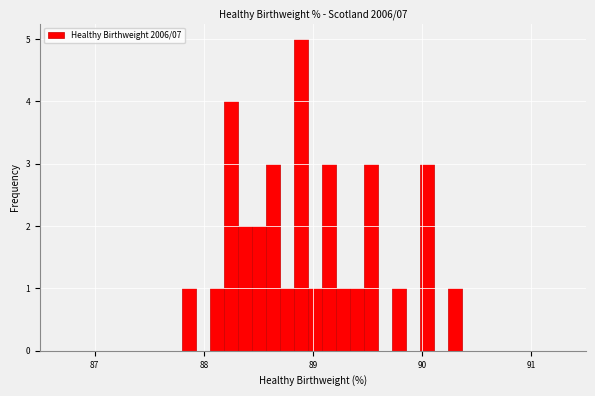

Read against the x-axis, roughly where is the centre of the tallest bar?

88.9